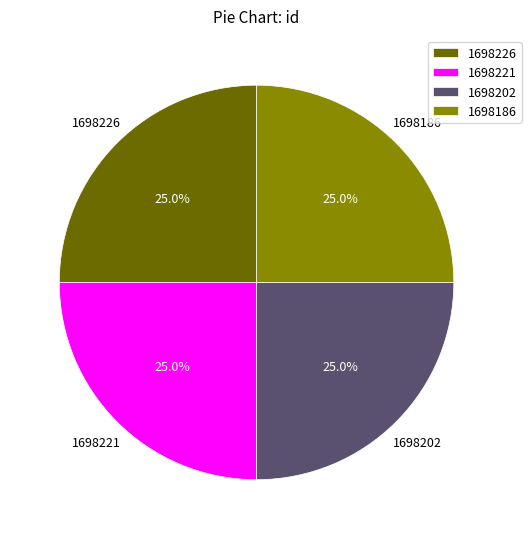

What is the ratio of the value at 1698221 to the value at 1698186?

1.0